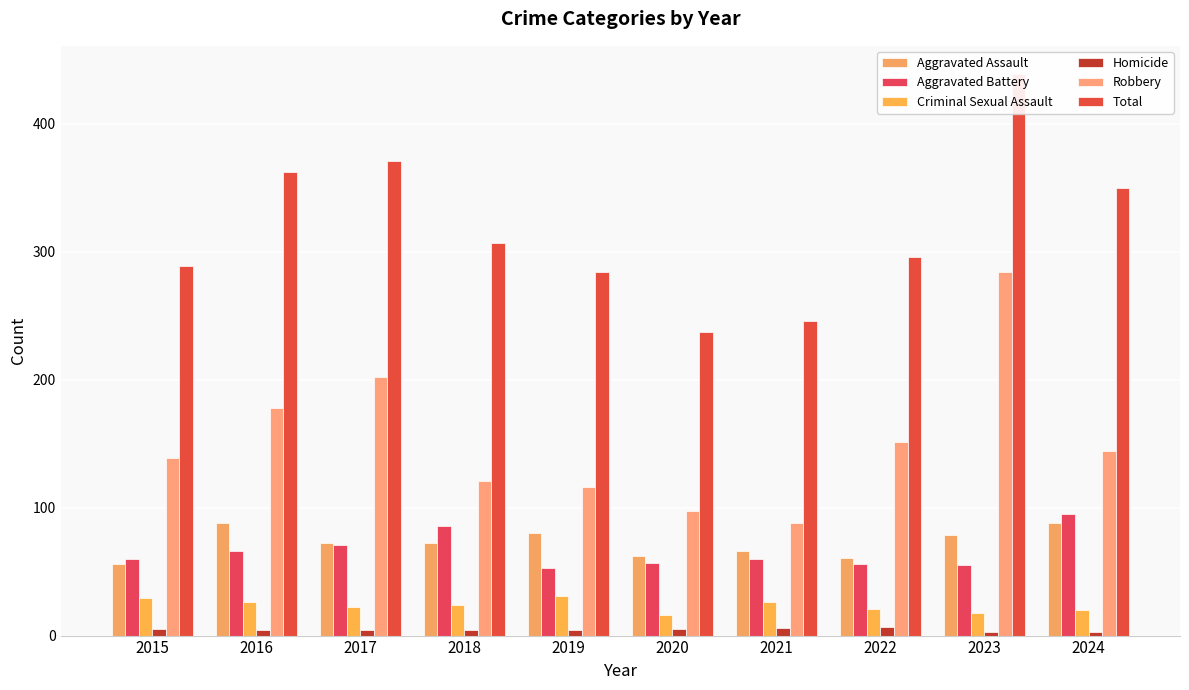

Which series has the largest total across all categories?

Total